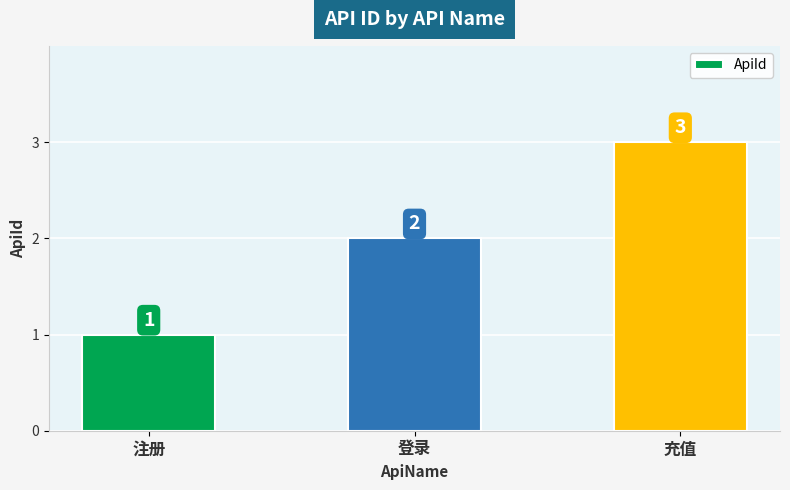

How many data points does each series have?

3